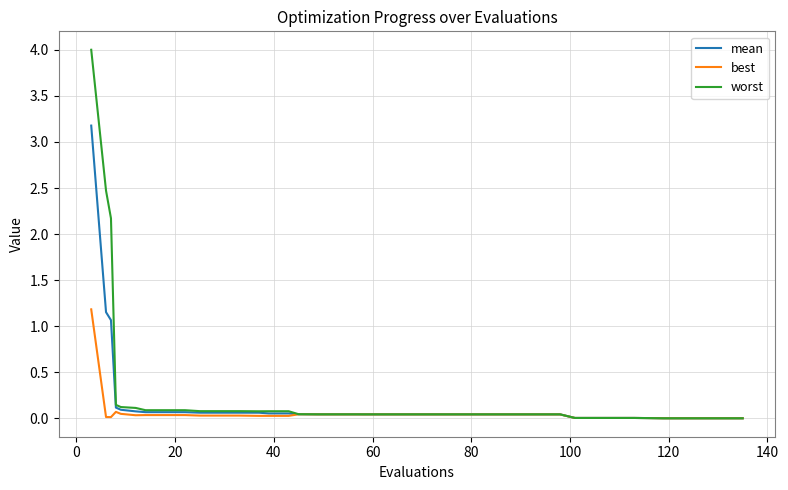

Which series has the largest total across all categories?

worst